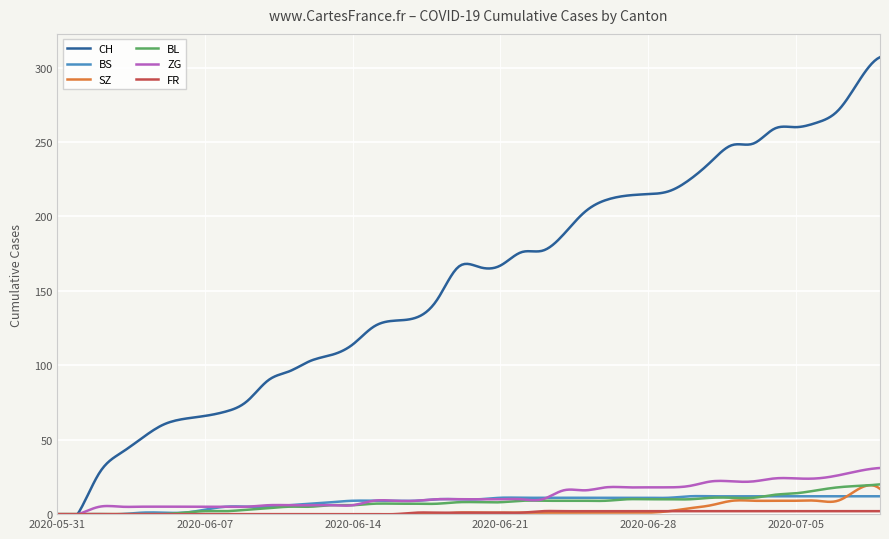

What value does the SZ series have at 2020-07-09, to the nearest 10?

20